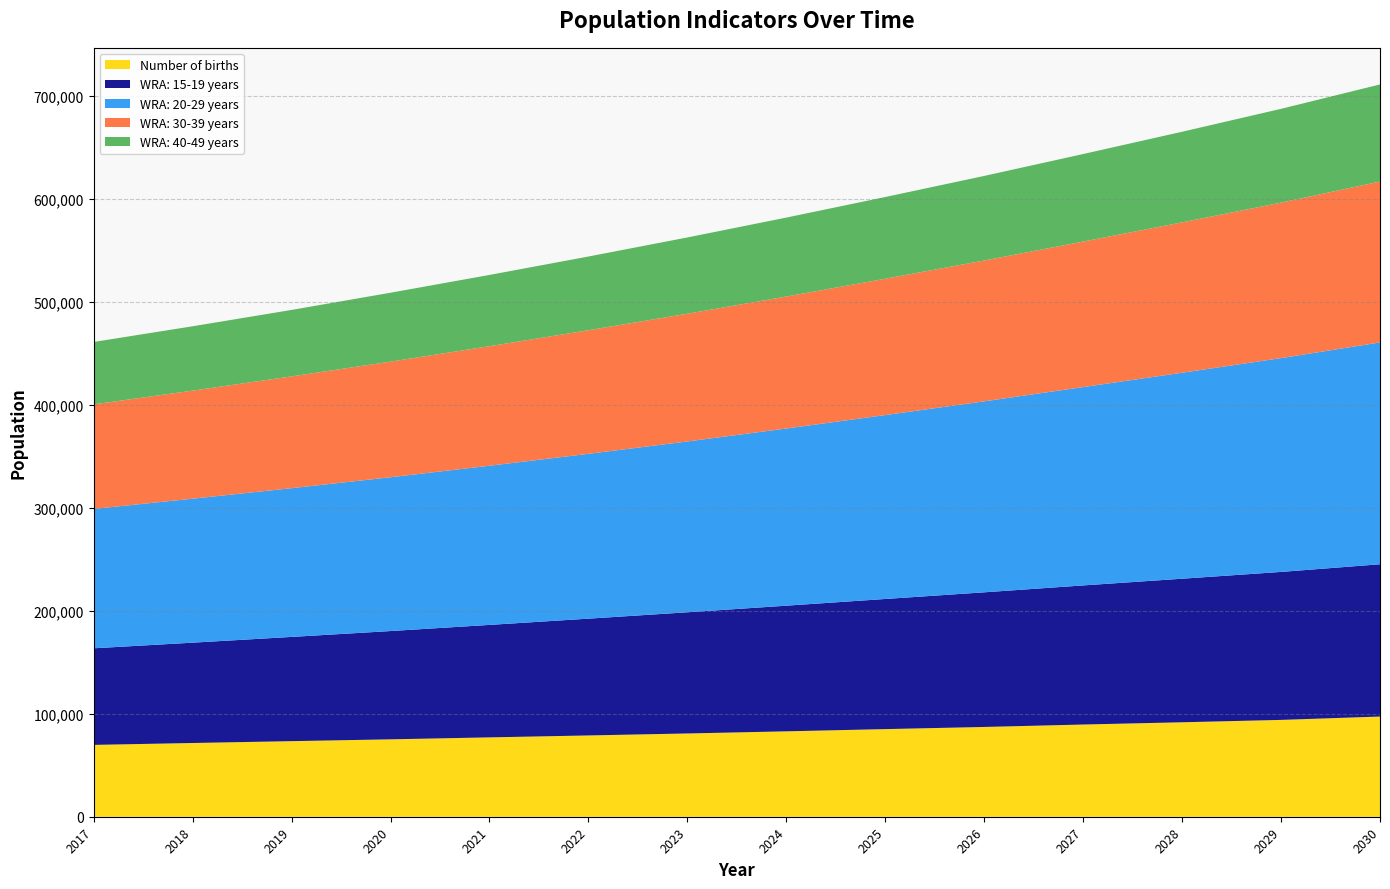

Reading left to right, list all the values displayed in this chart.

Number of births: 2017=69793.6	2018=71641.2	2019=73436.3	2020=75199.2	2021=77101.7	2022=78981.0	2023=80898.6	2024=82975.2	2025=85130.6	2026=87228.4	2027=89583.4	2028=91774.3	2029=94078.7	2030=97345.6
WRA: 15-19 years: 2017=93849.2	2018=97473.4	2019=101261.5	2020=105202.2	2021=109273.0	2022=113462.4	2023=117739.0	2024=122070.5	2025=126437.2	2026=130803.1	2027=135154.6	2028=139480.3	2029=143766.1	2030=147954.2
WRA: 20-29 years: 2017=135442.2	2018=139871.5	2019=144522.1	2020=149437.4	2021=154645.7	2022=160147.4	2023=165969.5	2024=172141.5	2025=178679.6	2026=185546.7	2027=192710.3	2028=200120.4	2029=207736.3	2030=215530.6
WRA: 30-39 years: 2017=101564.1	2018=105014.3	2019=108606.4	2020=112319.0	2021=116143.4	2022=120076.8	2023=124105.8	2024=128230.3	2025=132475.7	2026=136848.7	2027=141380.0	2028=146108.7	2029=151070.7	2030=156314.6
WRA: 40-49 years: 2017=60619.7	2018=62514.8	2019=64570.5	2020=66952.6	2021=69232.3	2022=71614.3	2023=74102.6	2024=76697.3	2025=79387.3	2026=82164.0	2027=85041.2	2028=88026.9	2029=91126.2	2030=94330.4